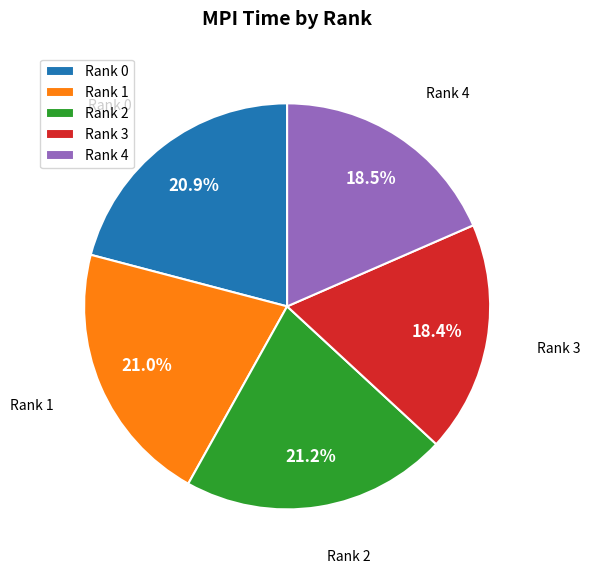

Between Rank 1 and Rank 4, which is larger?

Rank 1